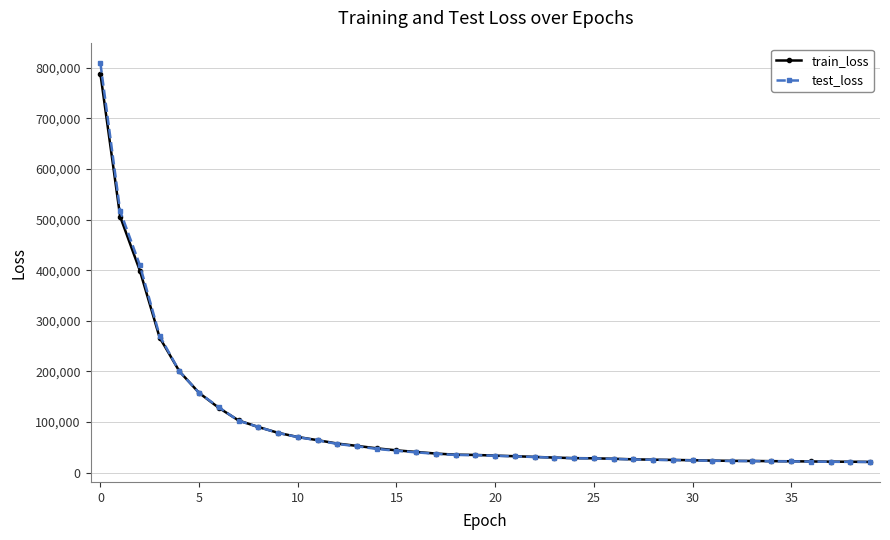

Which series has the widest spread of values?

test_loss